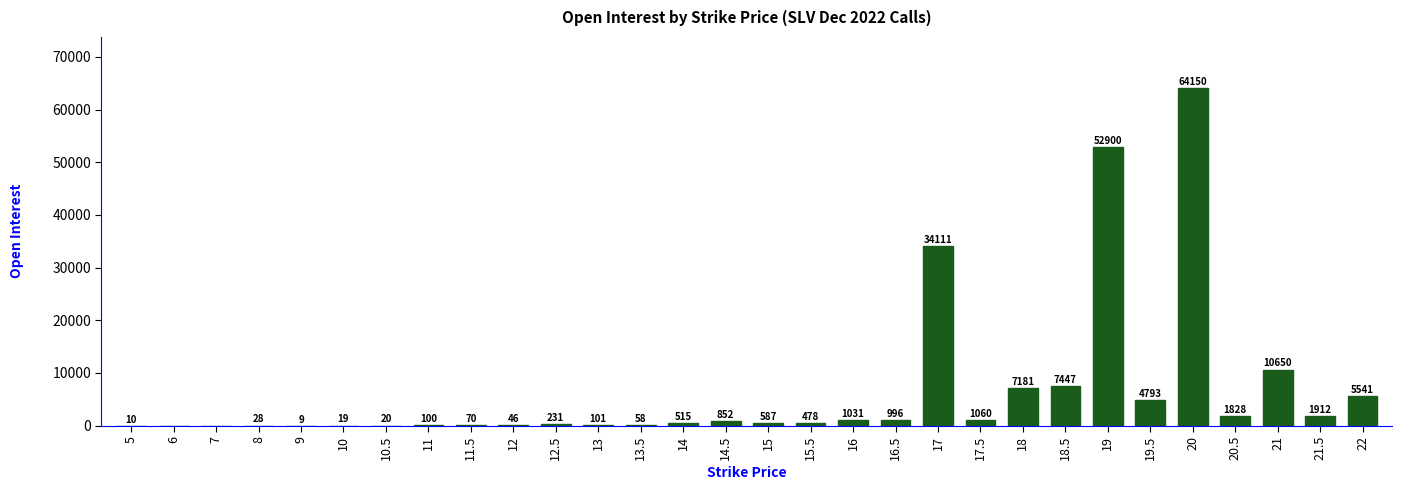

What is the sum of all values?

196724